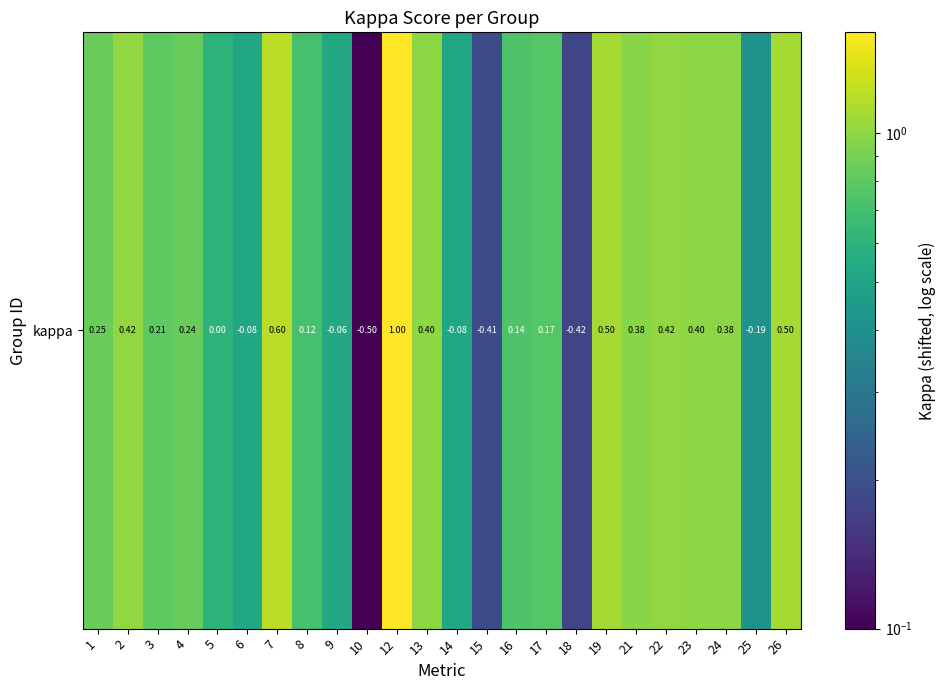

List the labels in order of value, largest first.

12, 7, 19, 26, 2, 22, 13, 23, 24, 21, 1, 4, 3, 17, 16, 8, 5, 9, 14, 6, 25, 15, 18, 10